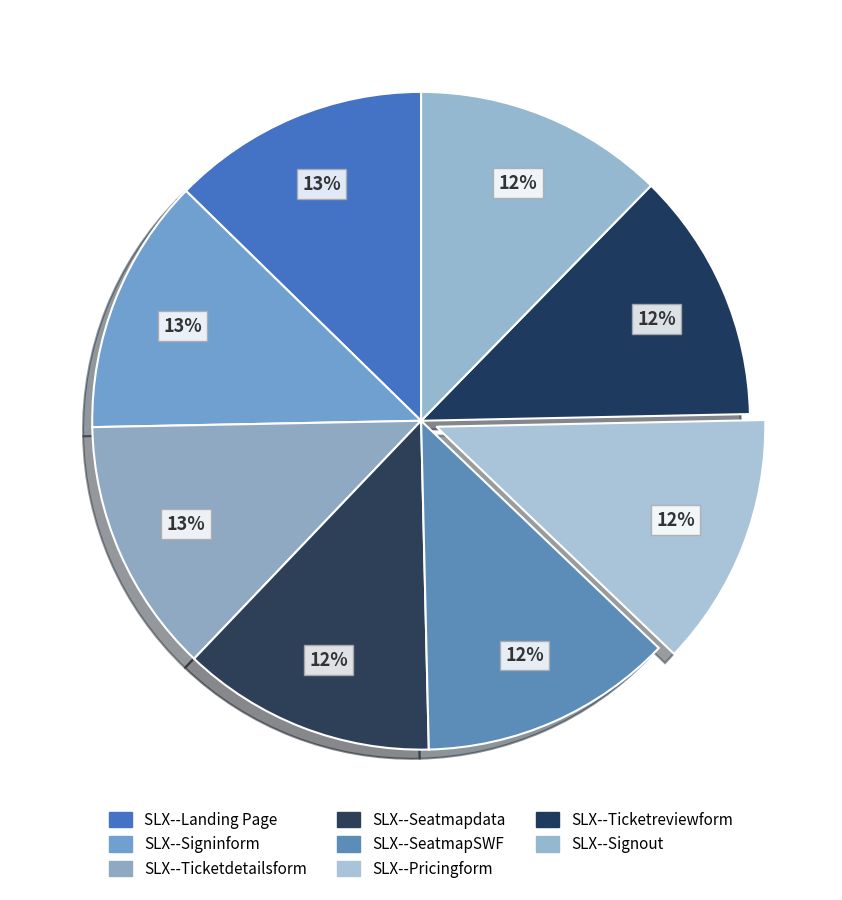

Count the number of slices in the pie.

8